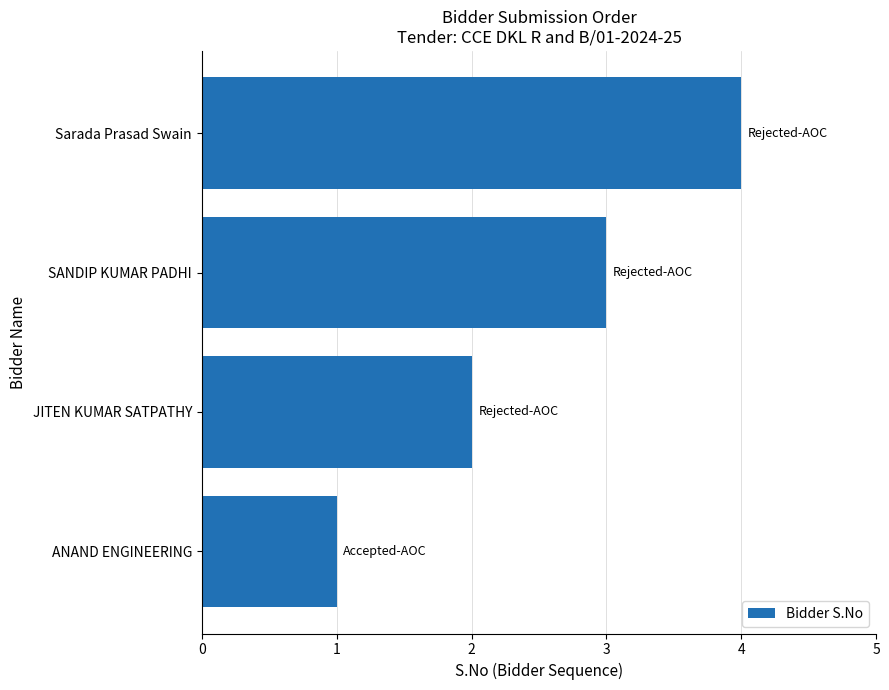

Where is the data nearest to the value 2?

JITEN KUMAR SATPATHY